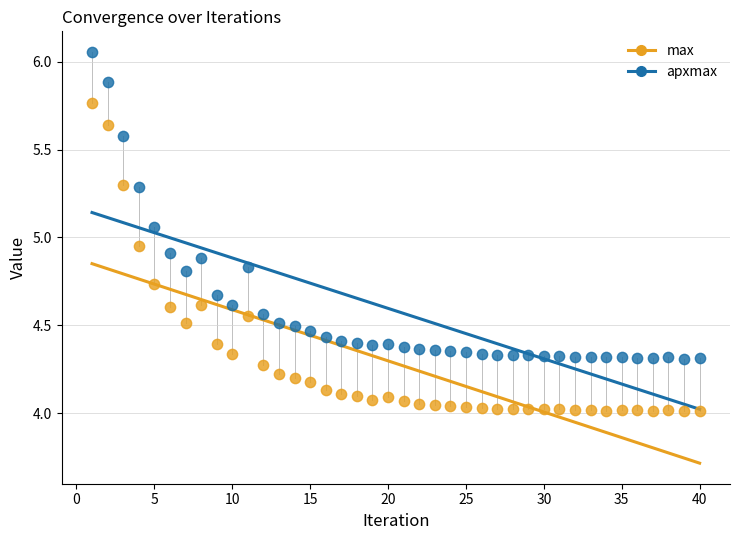

What are all the series names shown in the legend?

max, apxmax